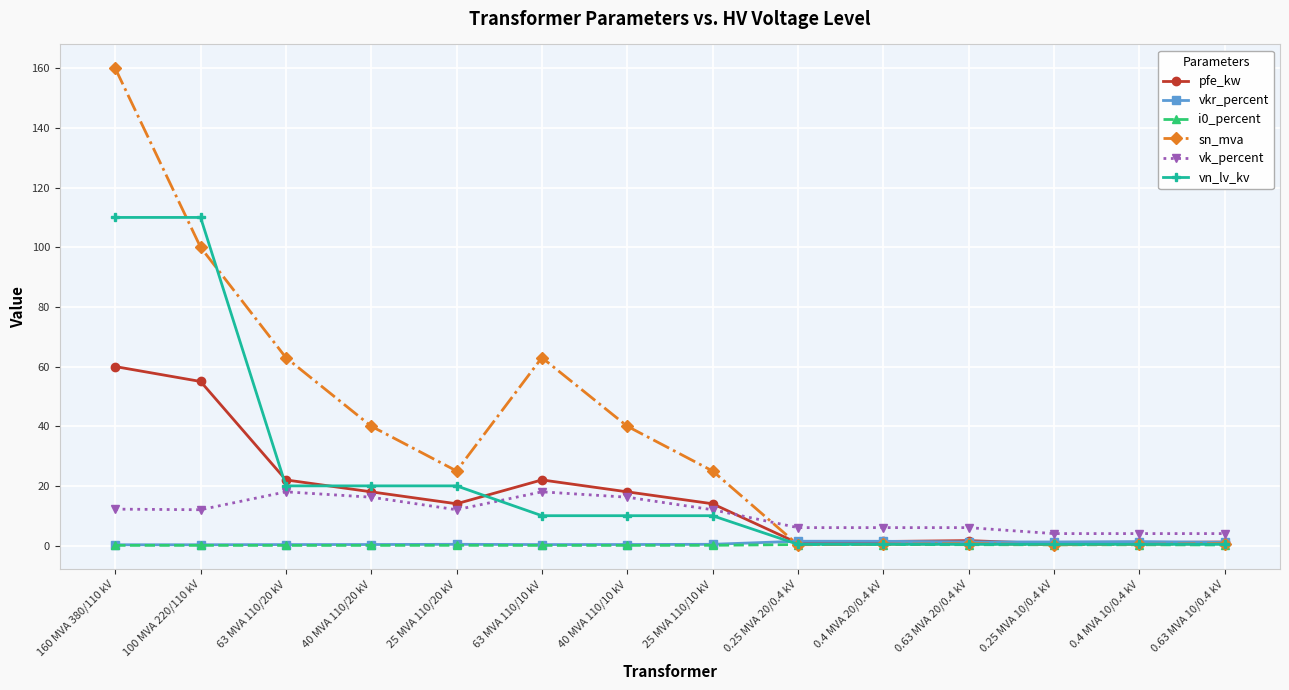

Which series has the largest range (max minus min)?

sn_mva